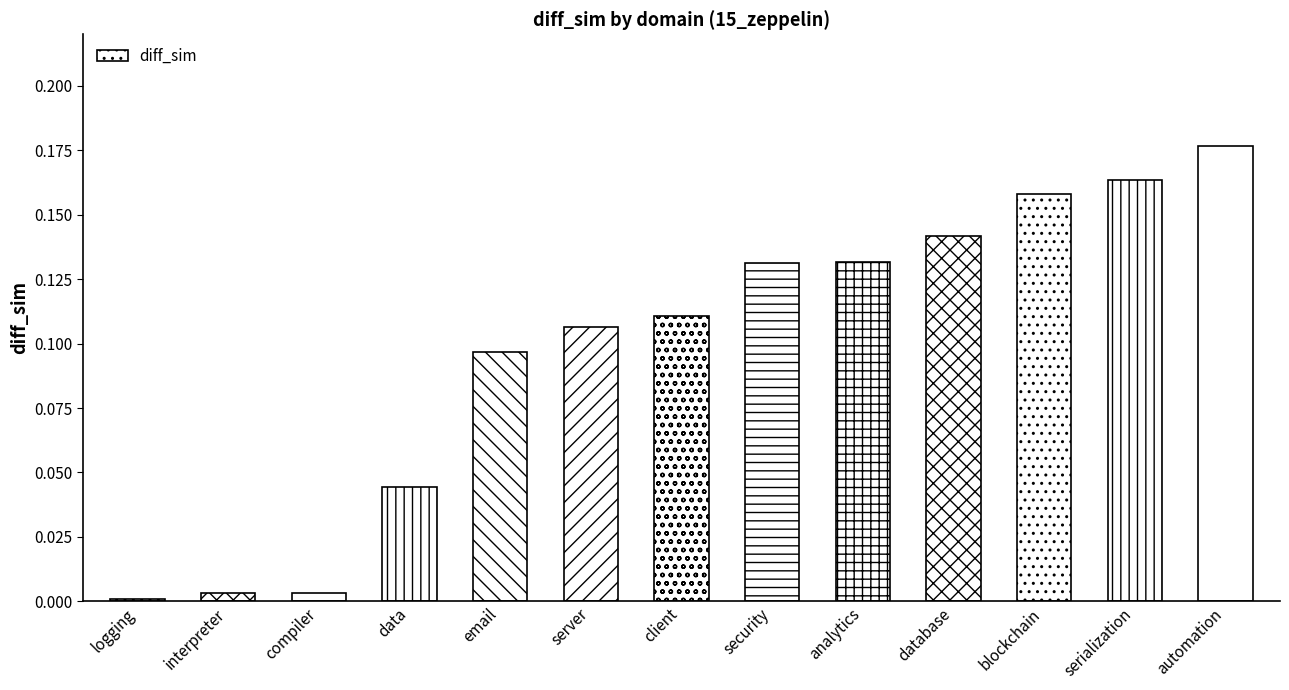

Between email and data, which is larger?

email